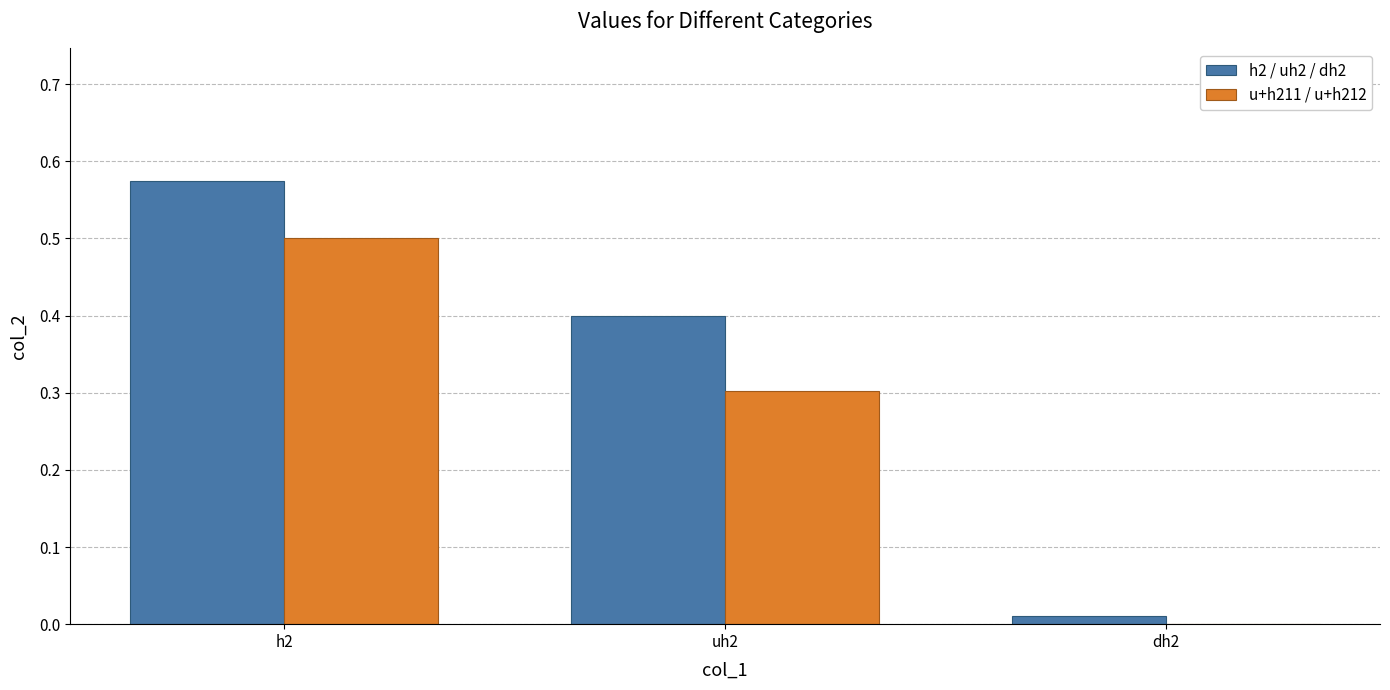

At which category is the sum across all series the highest?

h2